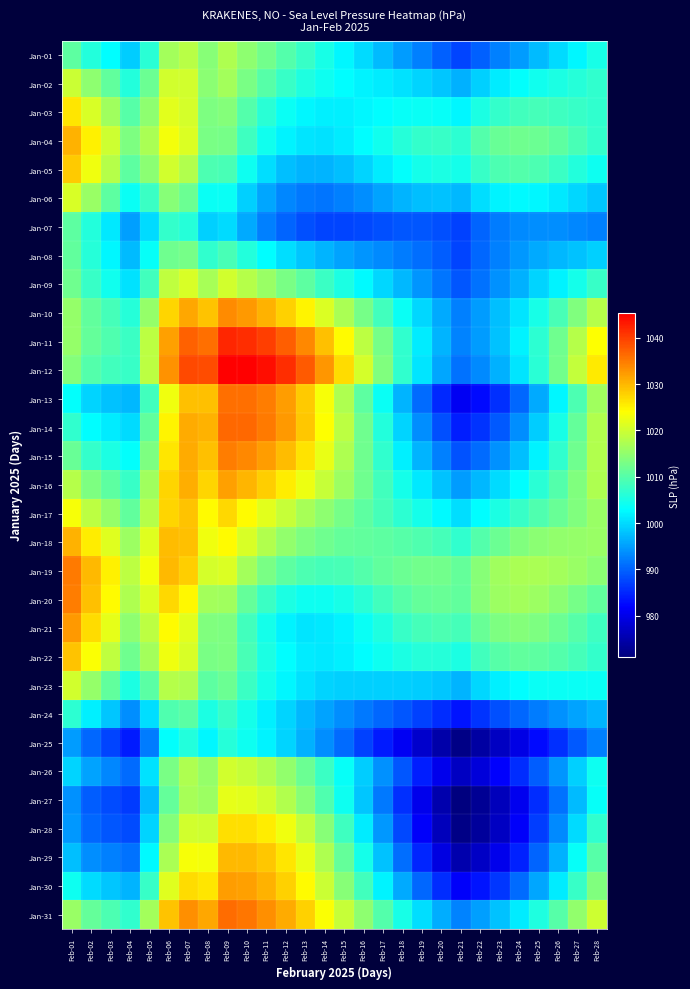

What is the difference between the highest and lowest values at Feb-03?

37.6